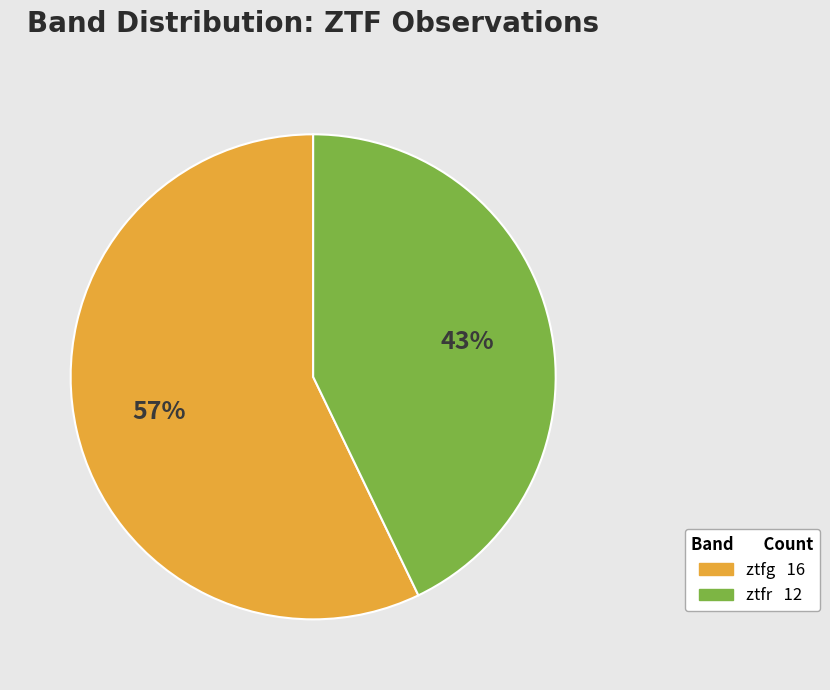

True or false: ztfr accounts for 57% of the total.

False